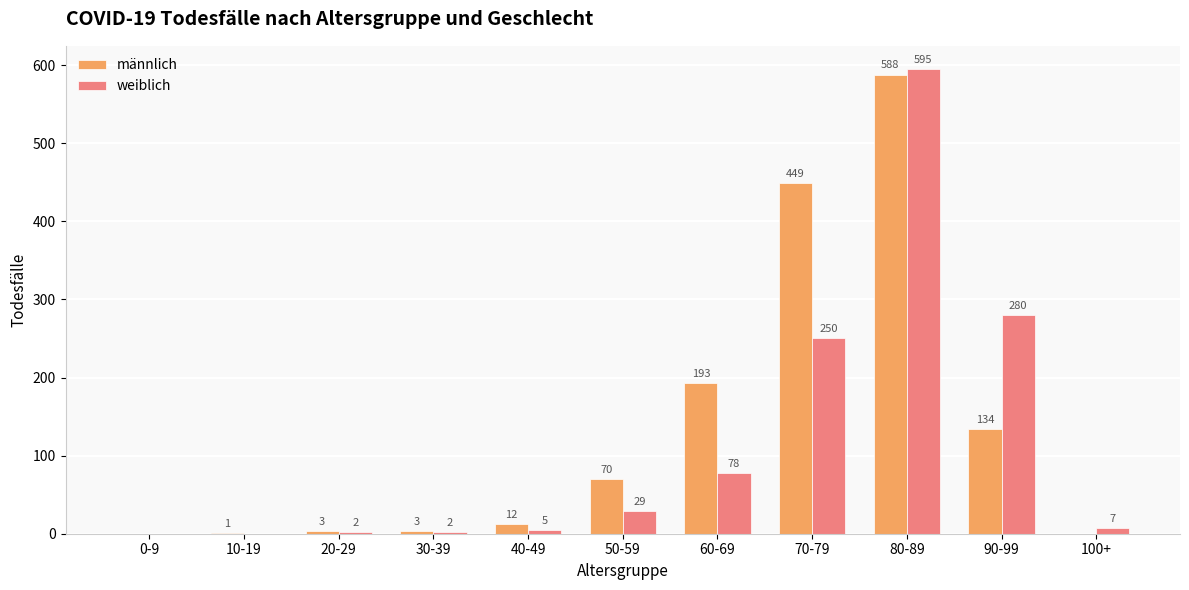

What is the total value across all series at 90-99?

414